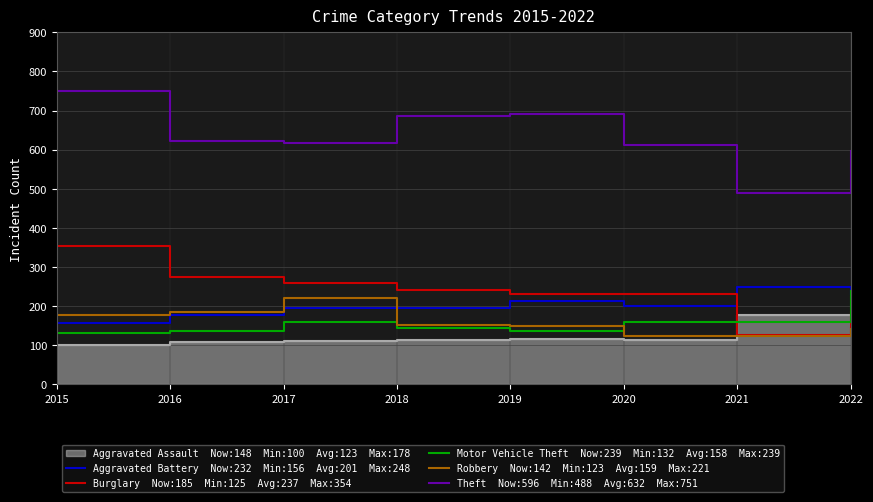

Count the number of categories in the chart.

8